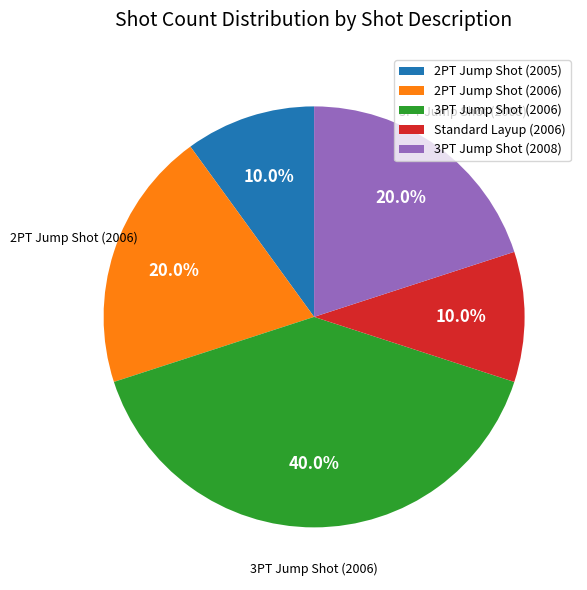

Which category has the biggest portion of the pie?

3PT Jump Shot (2006)